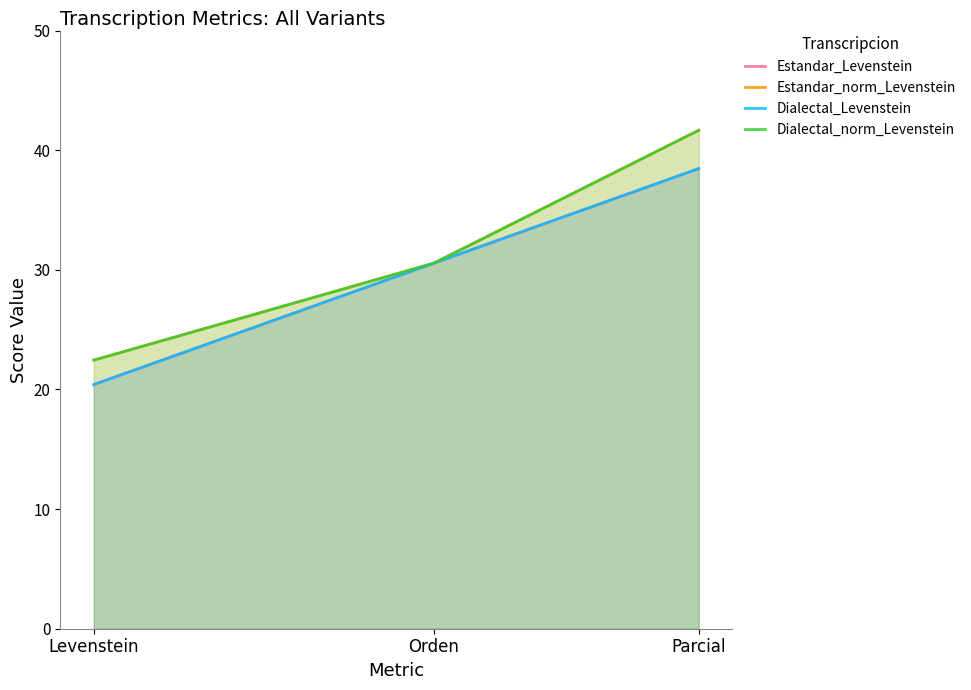

Rank the series by their maximum value, from highest to lowest.

Estandar_norm_Levenstein, Dialectal_norm_Levenstein, Estandar_Levenstein, Dialectal_Levenstein